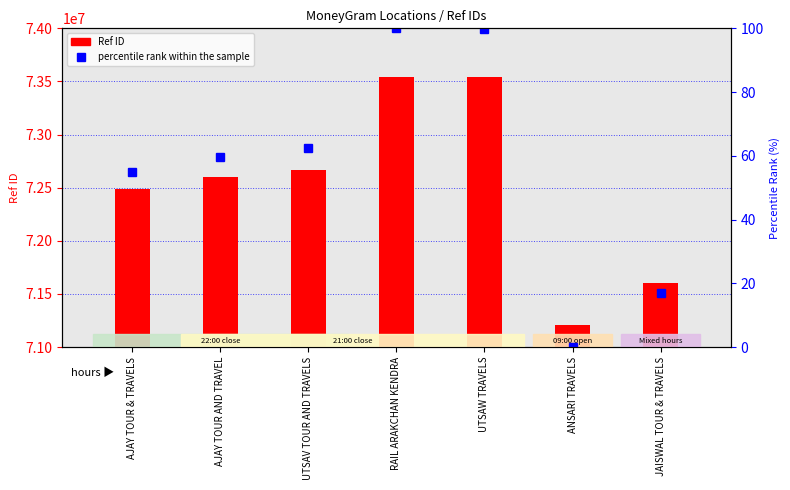

Which category has the highest value in the Ref ID (count proxy) series?

RAIL ARAKCHAN KENDRA